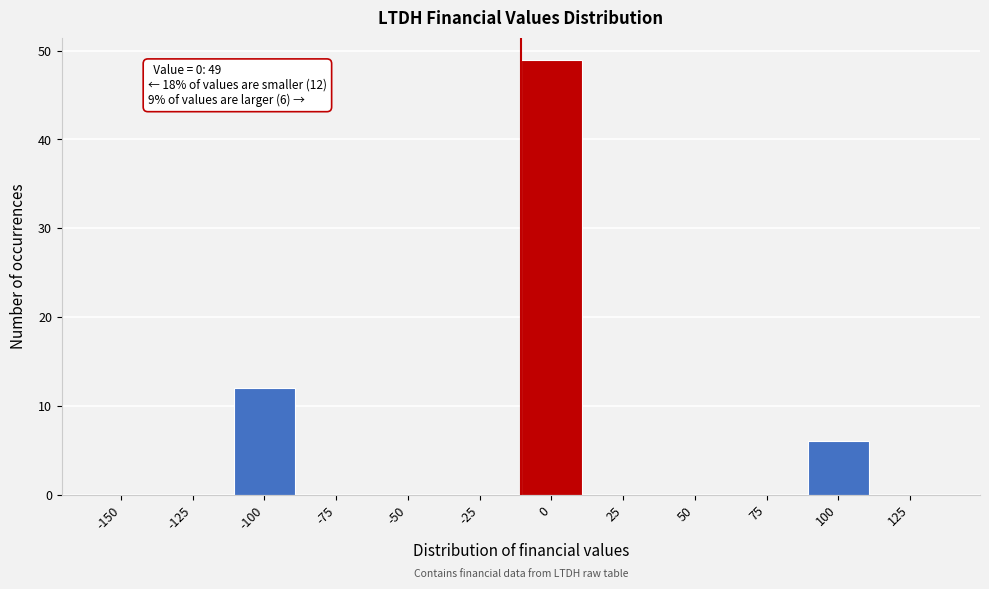

Reading right to left, what are all the values shown in this chart?

125=0	100=6	75=0	50=0	25=0	0=49	-25=0	-50=0	-75=0	-100=12	-125=0	-150=0